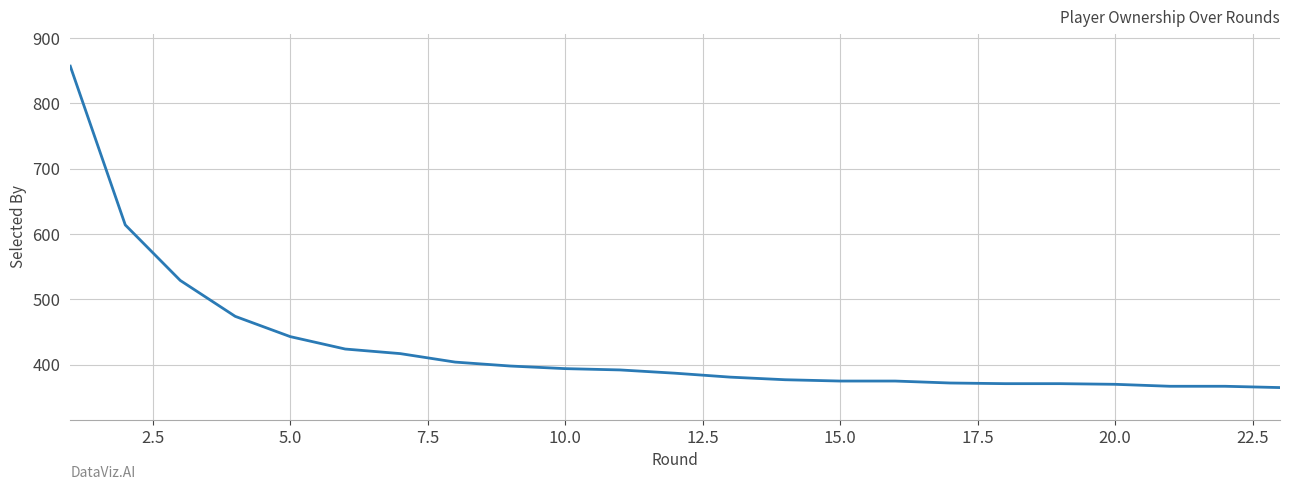

What is the smallest value displayed?

365